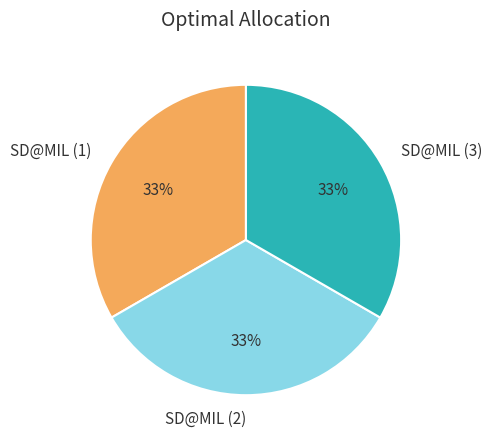

What percentage is the SD@MIL (3) slice, to the nearest percent?

33%